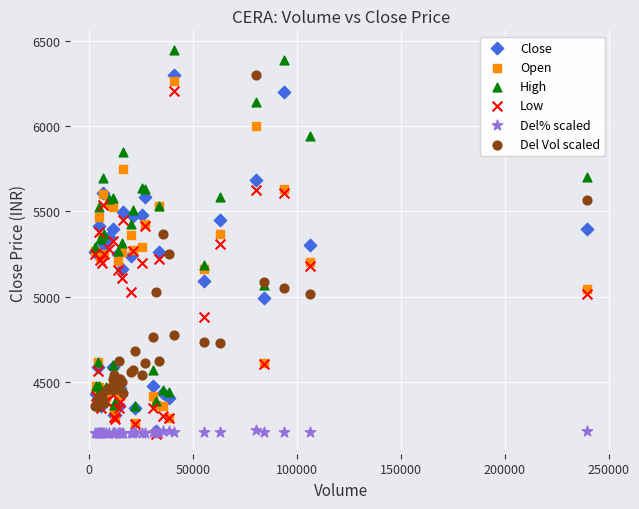

What are all the series names shown in the legend?

Close, Open, High, Low, Del% scaled, Del Vol scaled